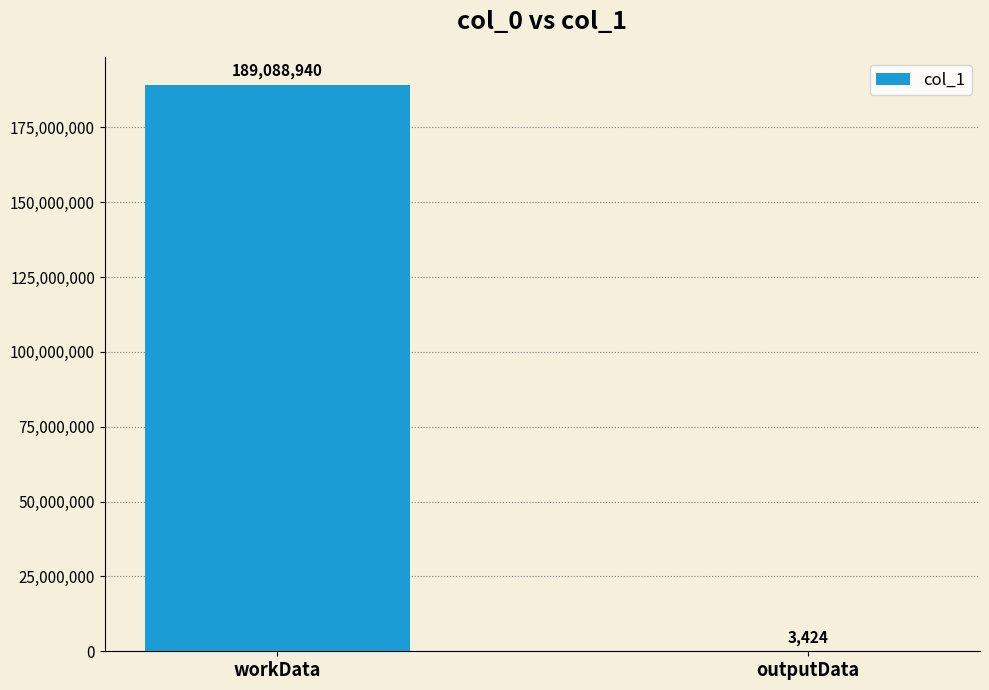

What value does the data have at workData?

189088940